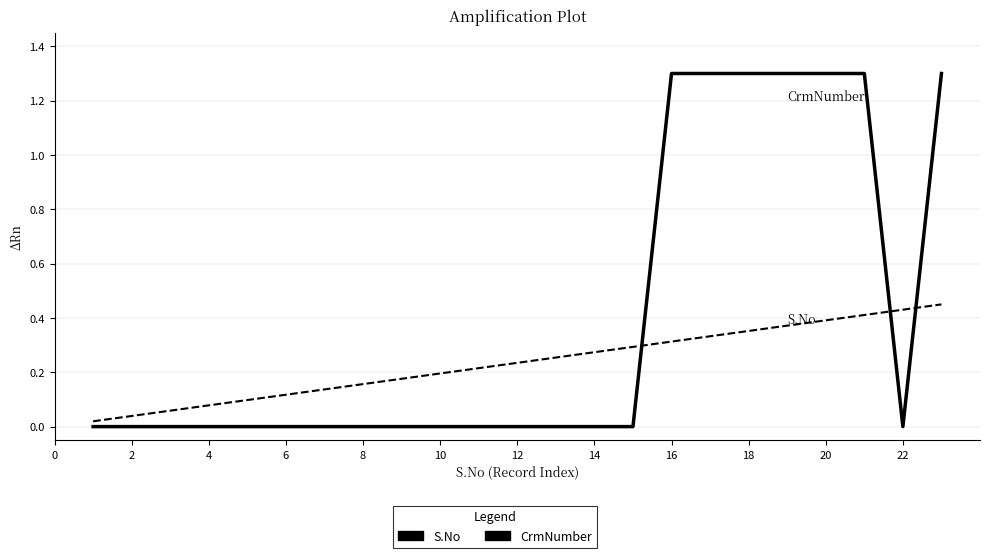

How many intersections are there between S.No and CrmNumber?

3